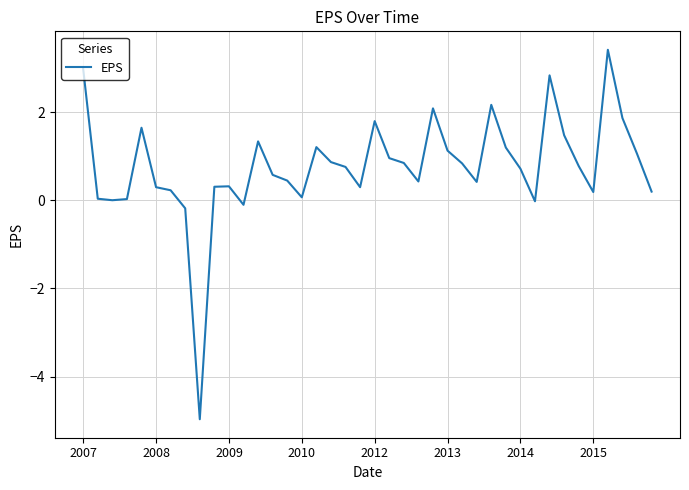

What is the maximum value shown in the chart?

3.4